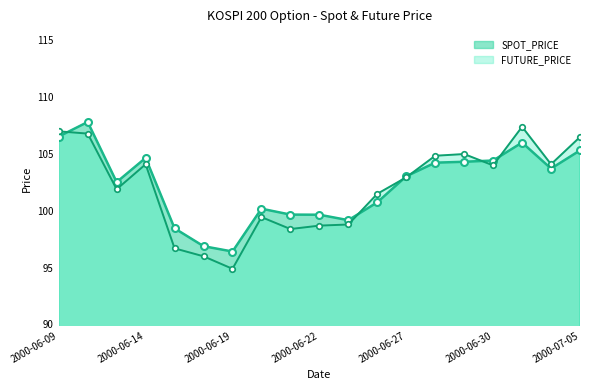

How many lines are shown in the chart?

2